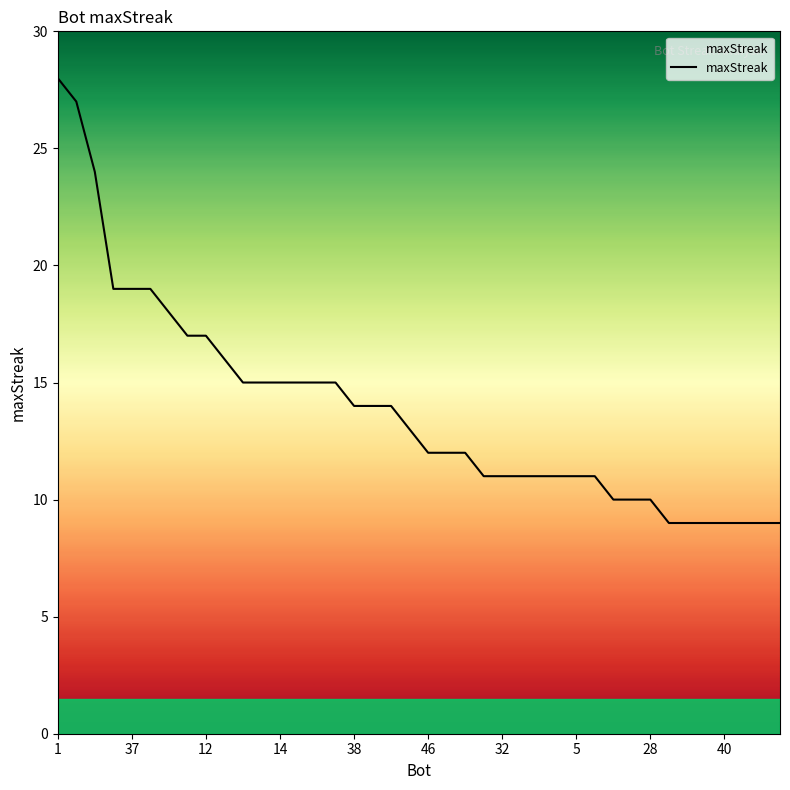

What is the difference between the maximum and minimum values?

19